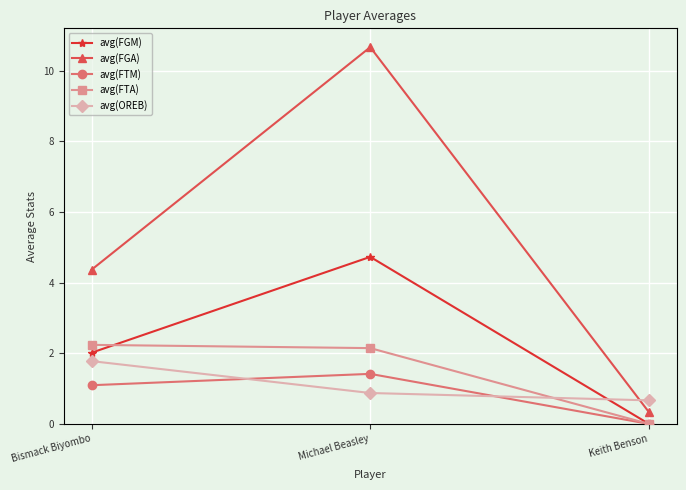

How many data points in avg(FTM) are above 1?

2